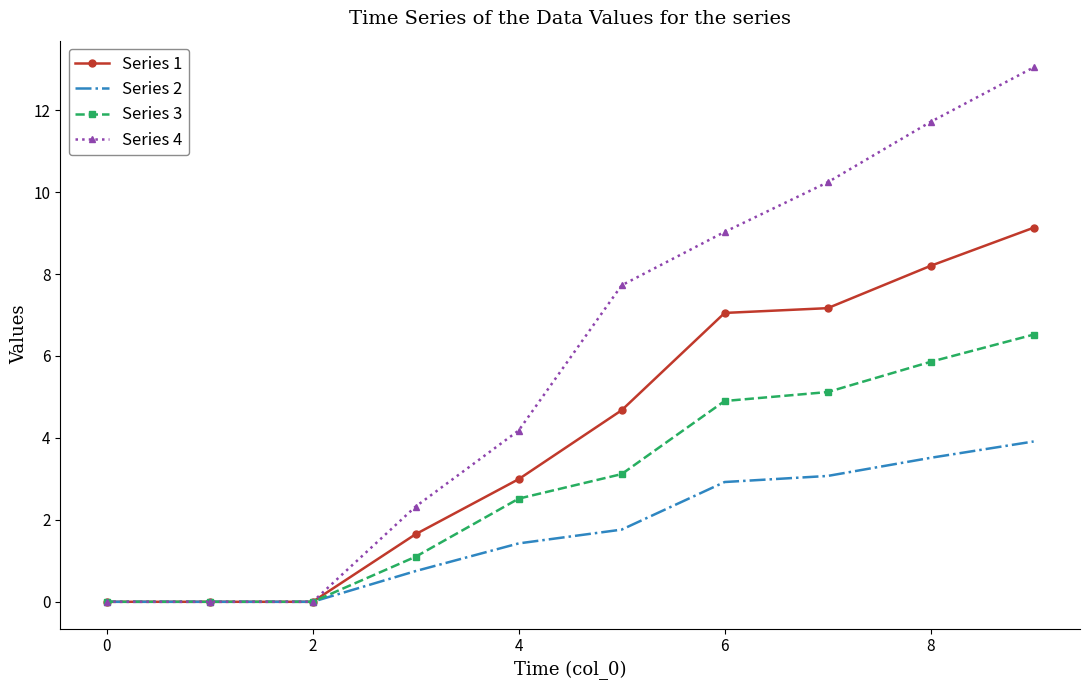

Rank the series by their maximum value, from highest to lowest.

Series 4, Series 1, Series 3, Series 2